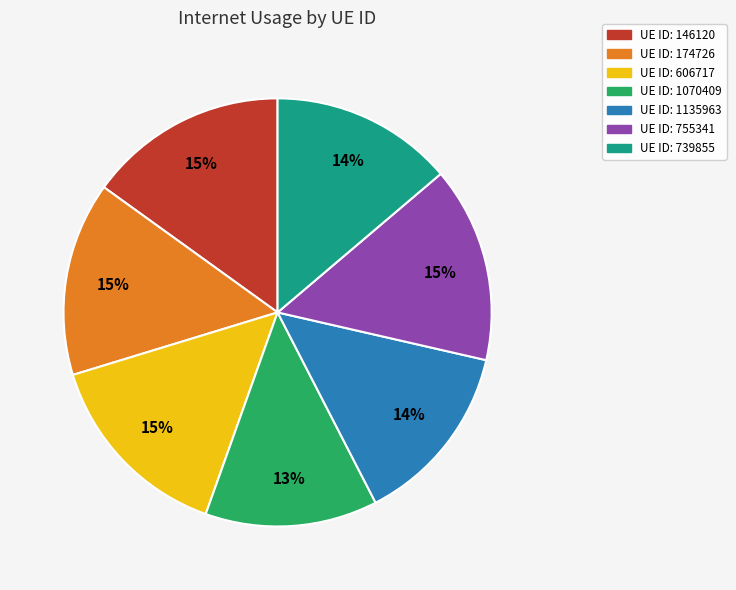

Is there a majority slice in this chart?

No